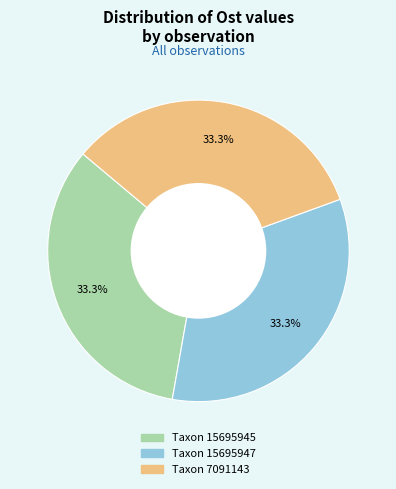

Is there any slice that represents more than half of the pie?

No